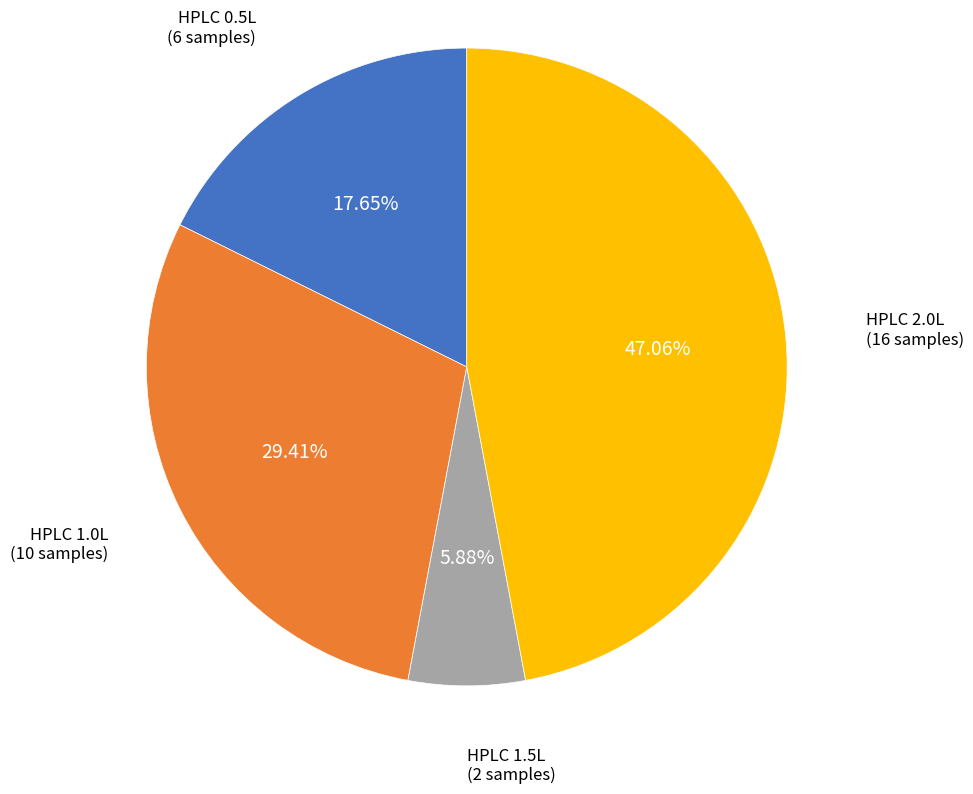

Combined, do HPLC 2.0L and HPLC 1.0L account for over 50%?

Yes